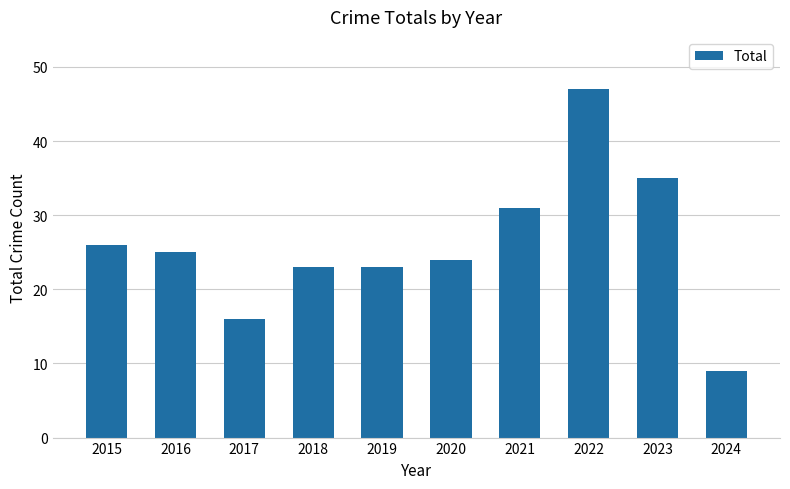

What value does the data have at 2019?

23